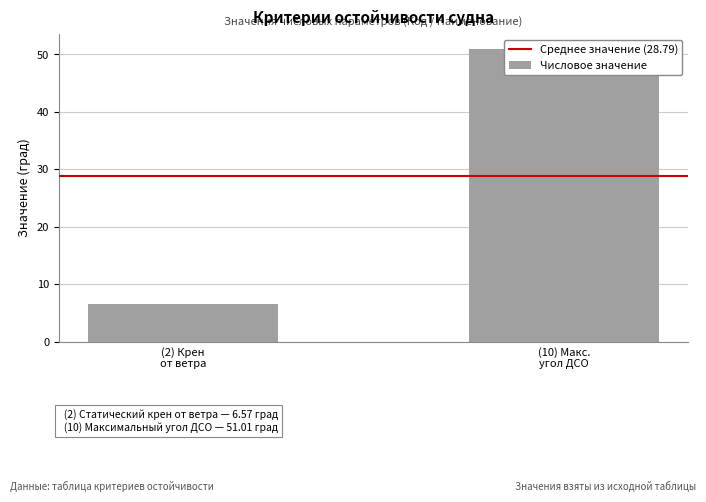

What value does the Среднее значение (28.79) series have at (2) Крен
от ветра?

28.8